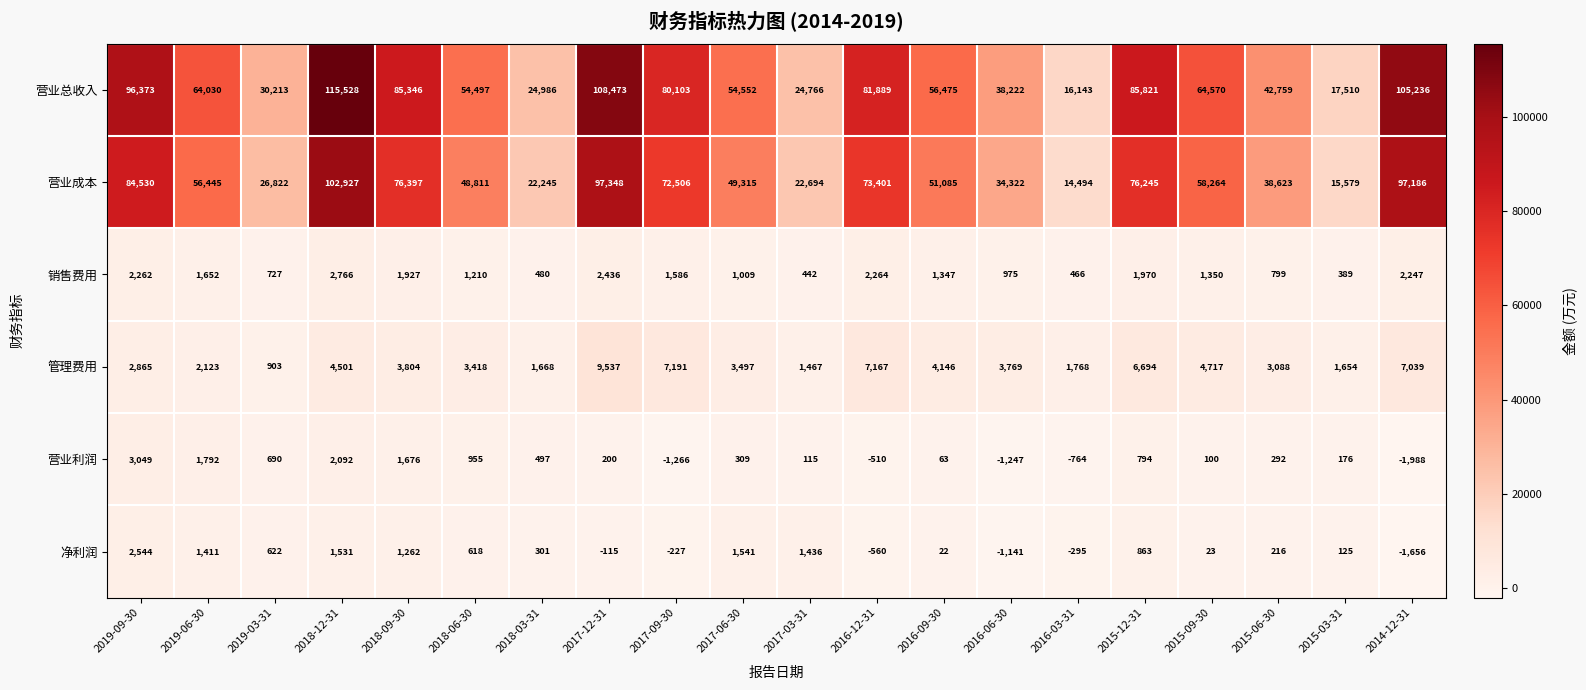

Which series has the largest total across all categories?

营业总收入